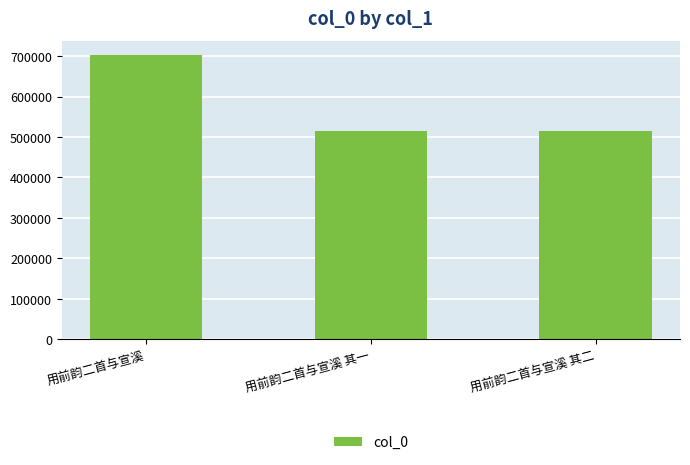

Approximately how many times larger is the value at 用前韵二首与宣溪 其一 compared to 用前韵二首与宣溪?

0.7